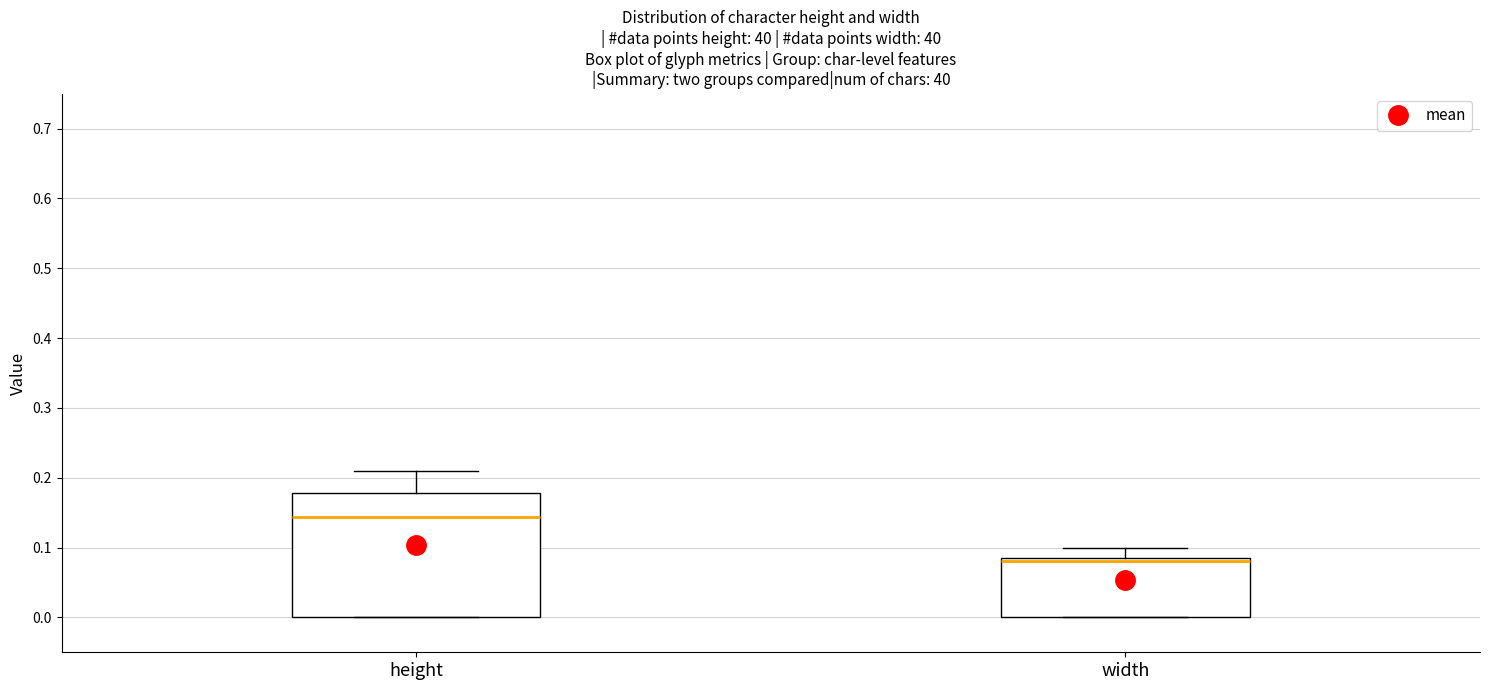

Where is the lower edge of the box for width on the y-axis? The values are not printed on the chart, so give them approximately, as read against the axis.

0.00